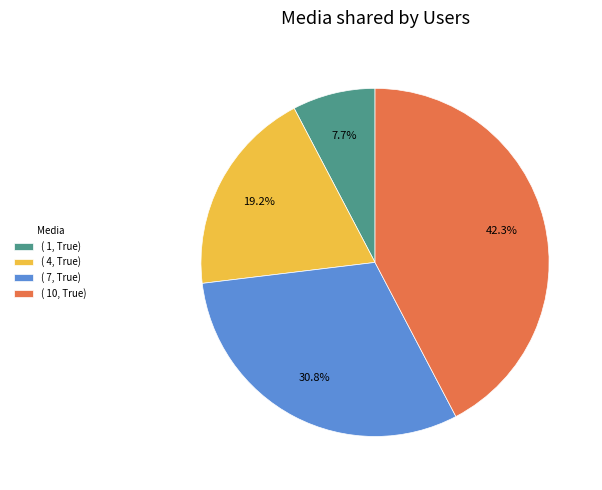

Does ( 10, True) represent more than half of the total?

No